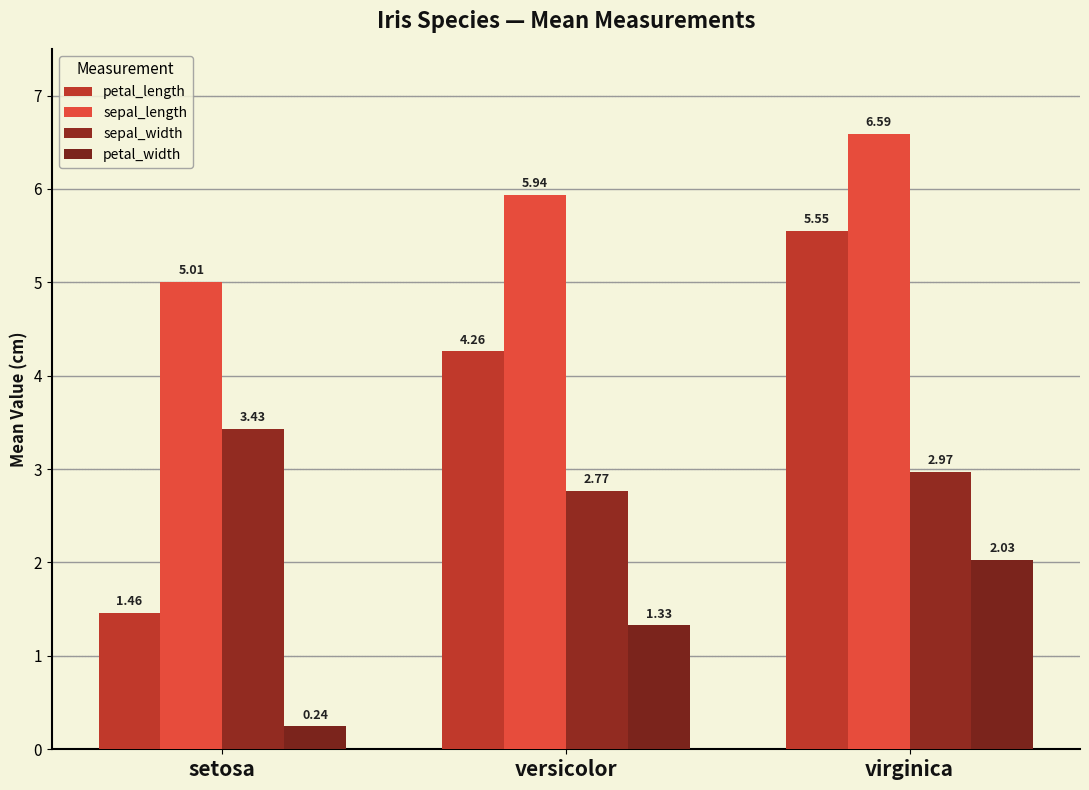

How many data points in petal_width are above 1?

2